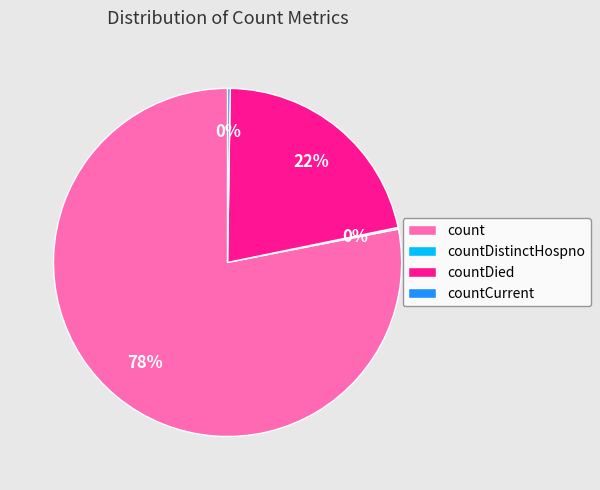

Is it true that count is 78% of the pie?

True